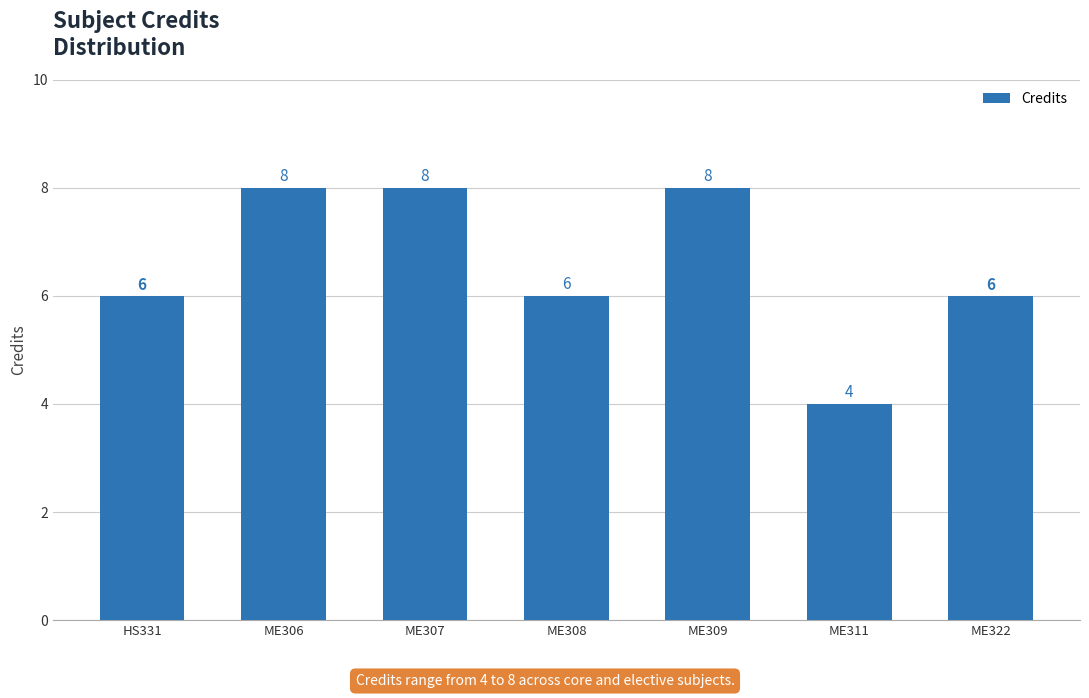

What is the value of the 1st bar from the left?

6